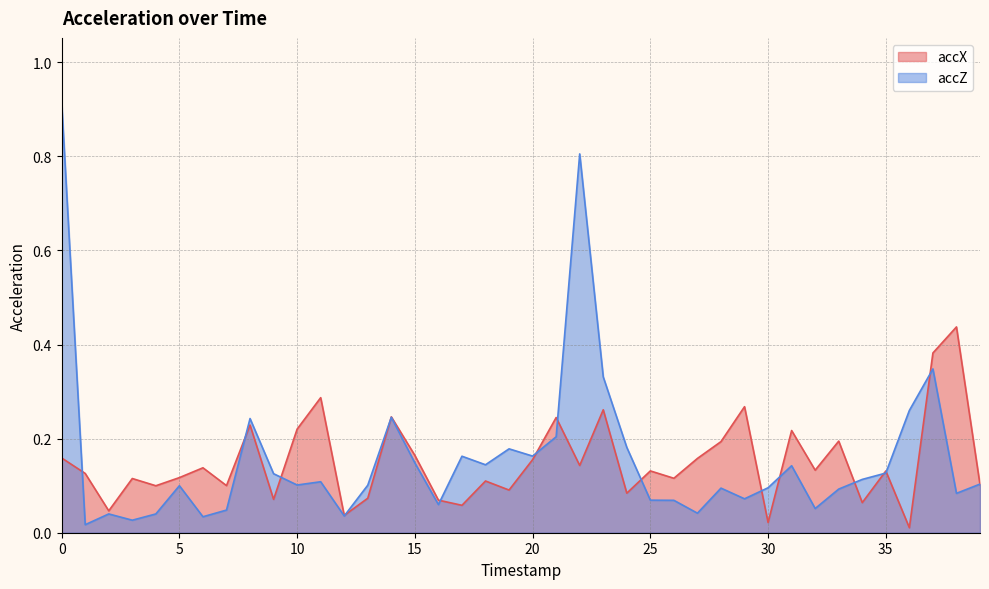

How many interior local valleys does the accZ series have?

12